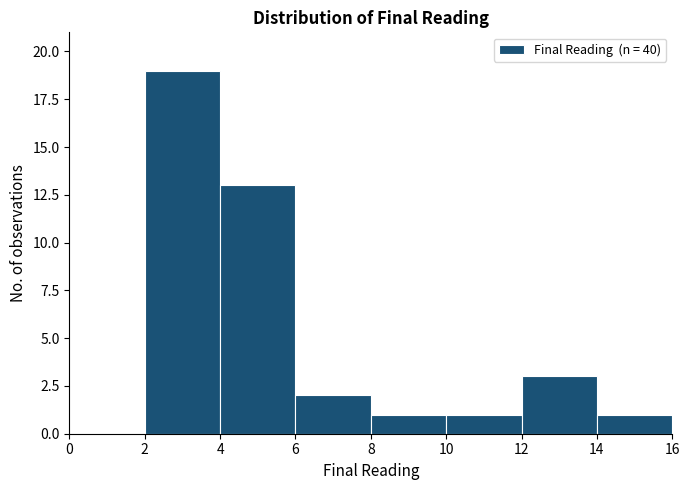

Reading left to right, list every bar in this chart as the range it spans on the x-axis followed by its height. The values are not printed on the chart, so give them approximately, as read against the axis.

0 to 2: 0
2 to 4: 19
4 to 6: 13
6 to 8: 2
8 to 10: 1
10 to 12: 1
12 to 14: 3
14 to 16: 1